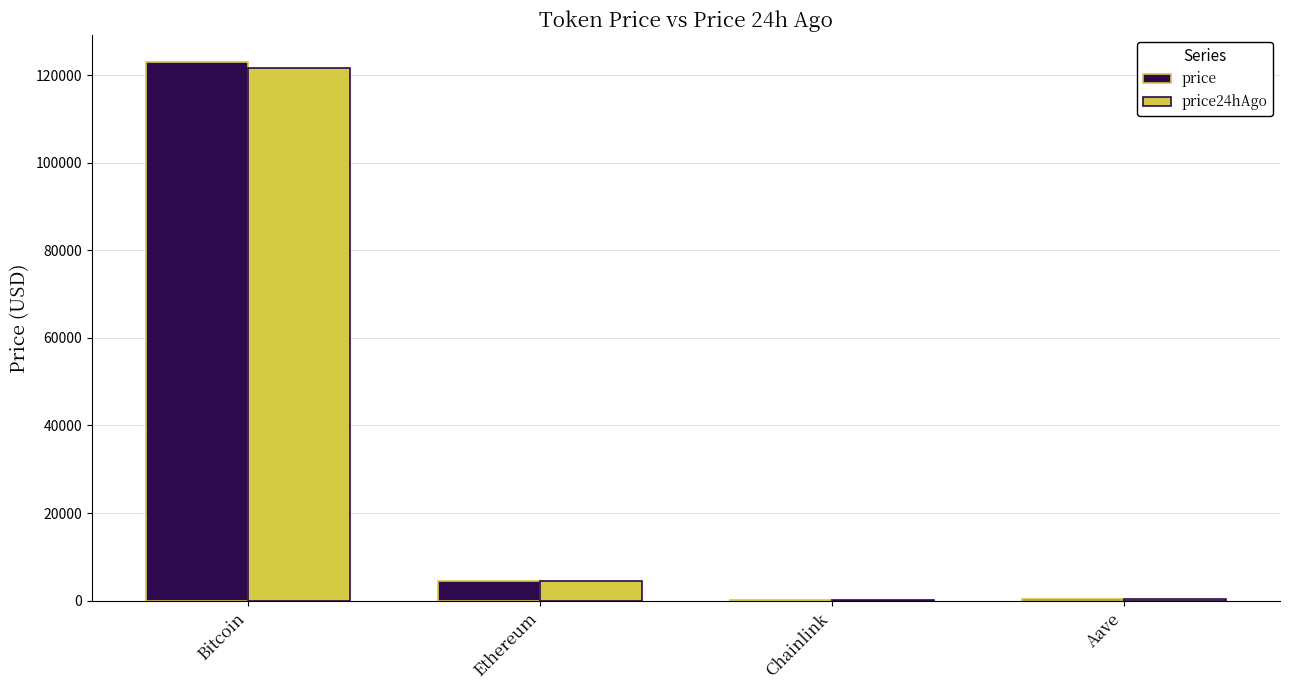

How many groups of bars are there?

4